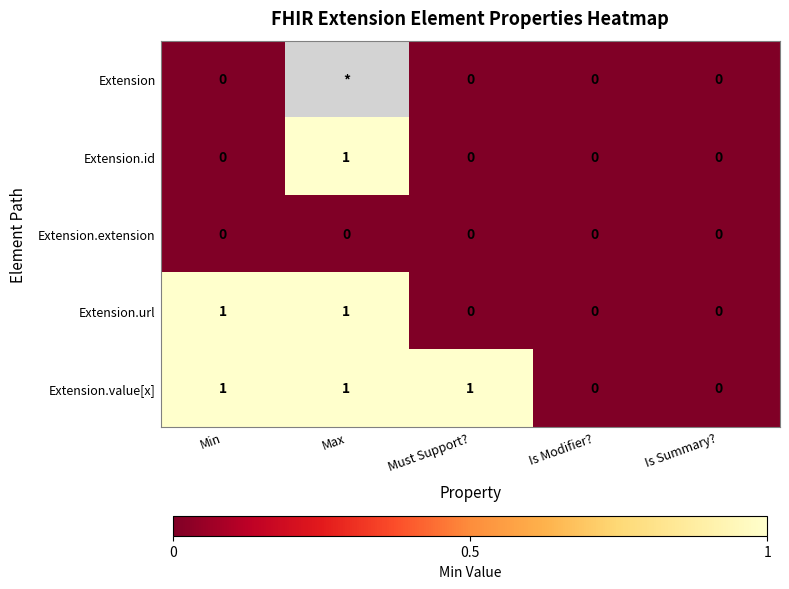

The value of Extension.url at Min is 1. True or false?

True